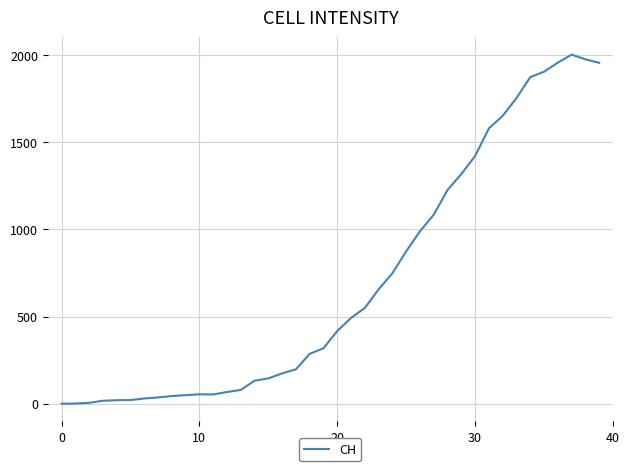

What is the difference between the maximum and minimum values?

2002